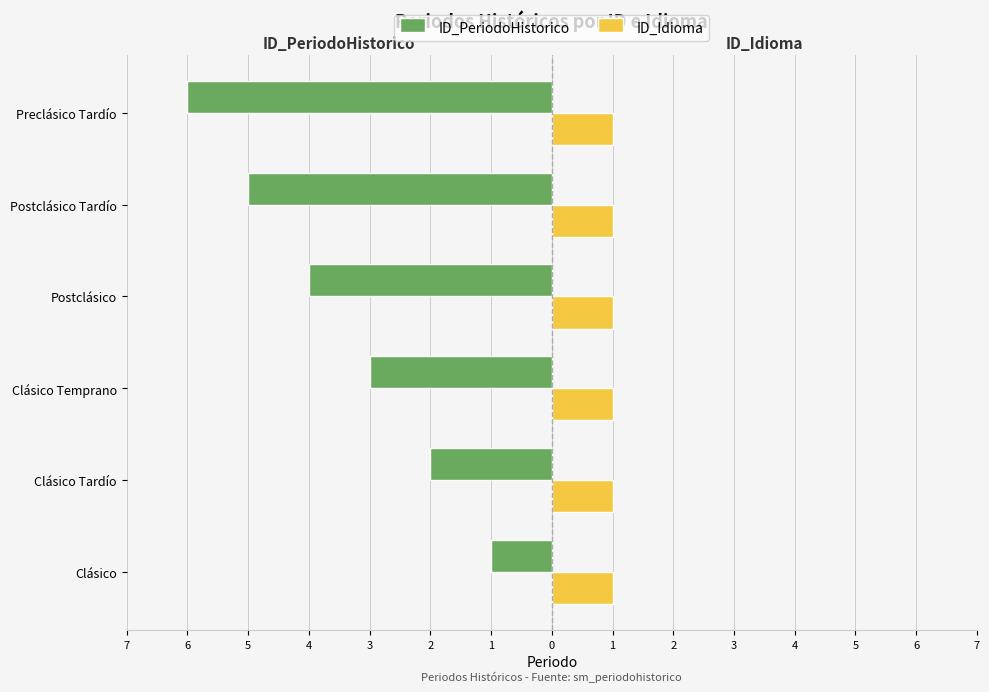

What are all the series names shown in the legend?

ID_PeriodoHistorico, ID_Idioma